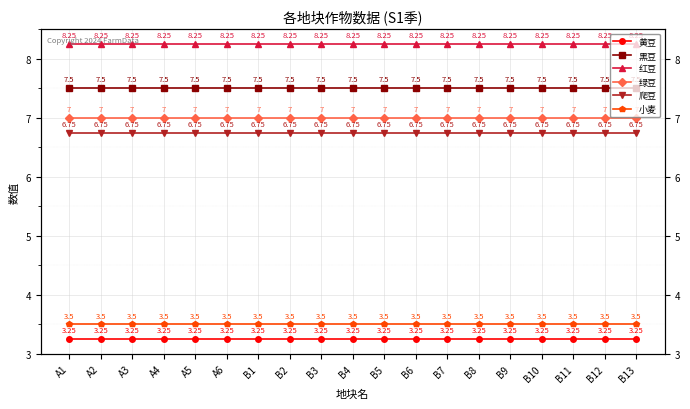

True or false: 小麦 has more than 1 points higher than both neighbors.

False